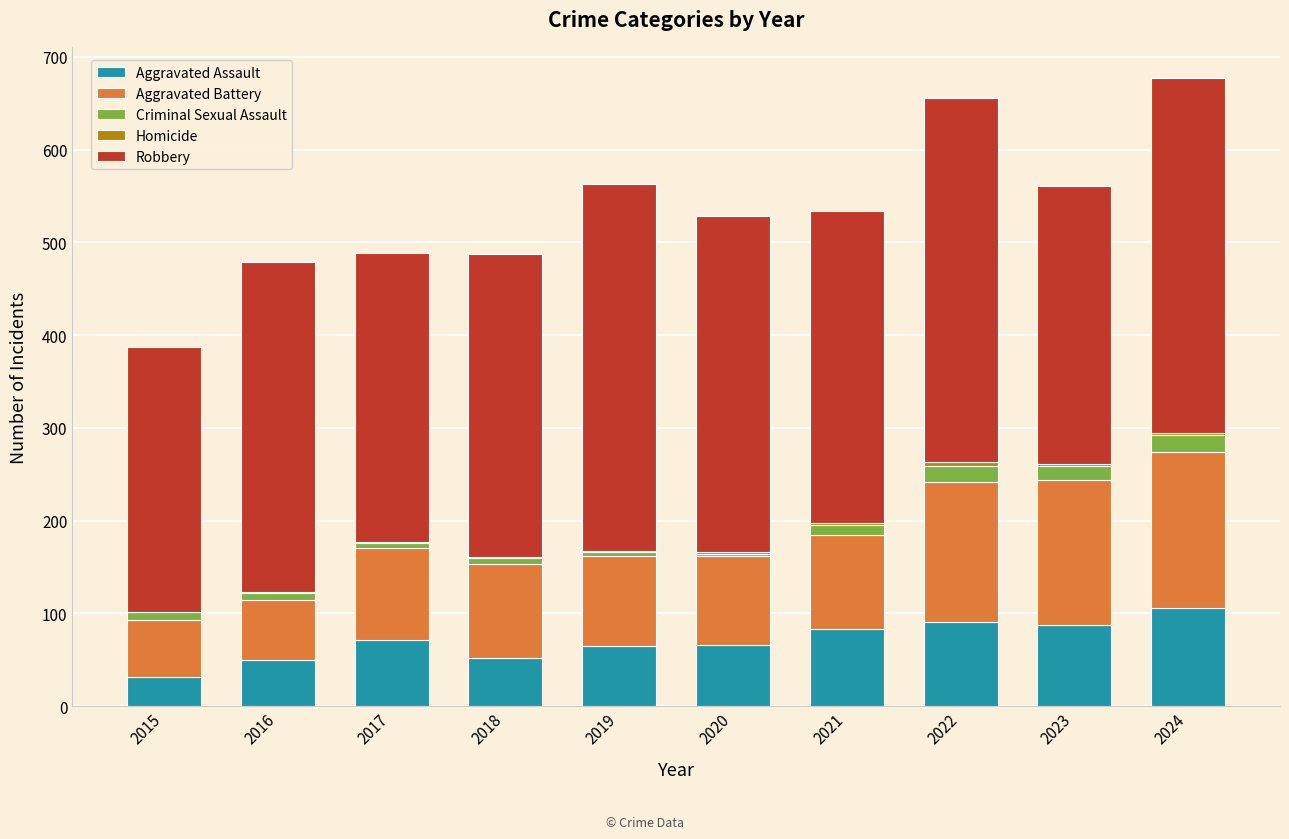

Count the number of categories in the chart.

10